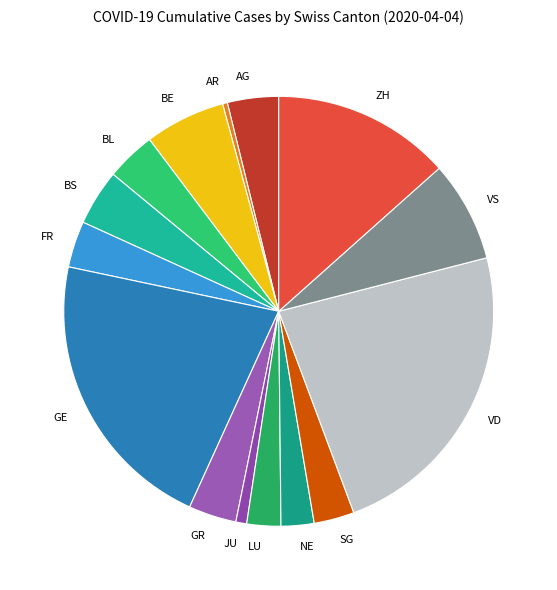

Does any single category account for the majority?

No